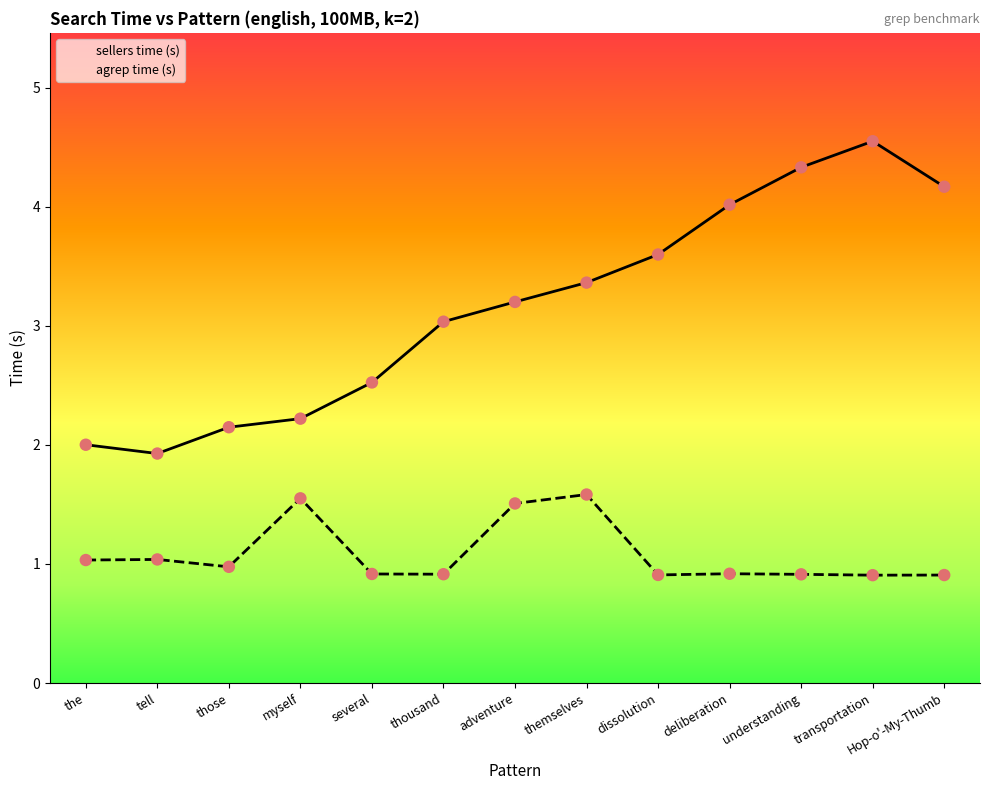

Which series reaches the minimum Y coordinate?

agrep time (s)